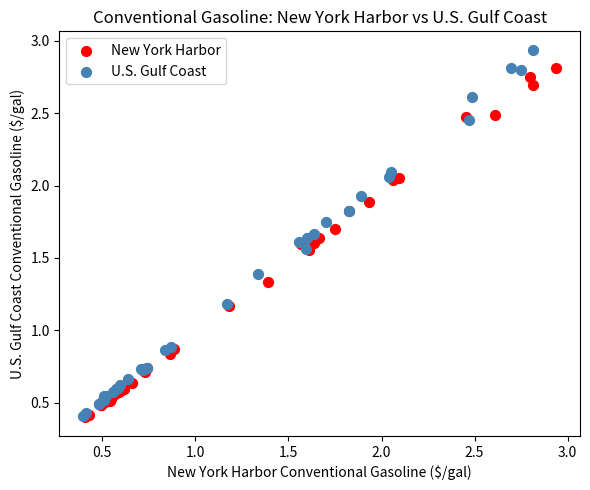

Which series has the largest Y range (max minus min)?

U.S. Gulf Coast